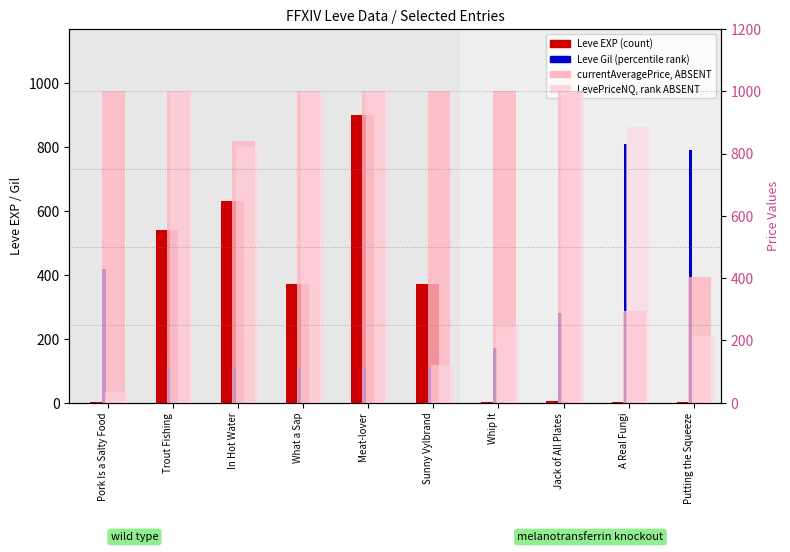

What is the lowest value of the currentAveragePrice (value, ABSENT) series?

294.8